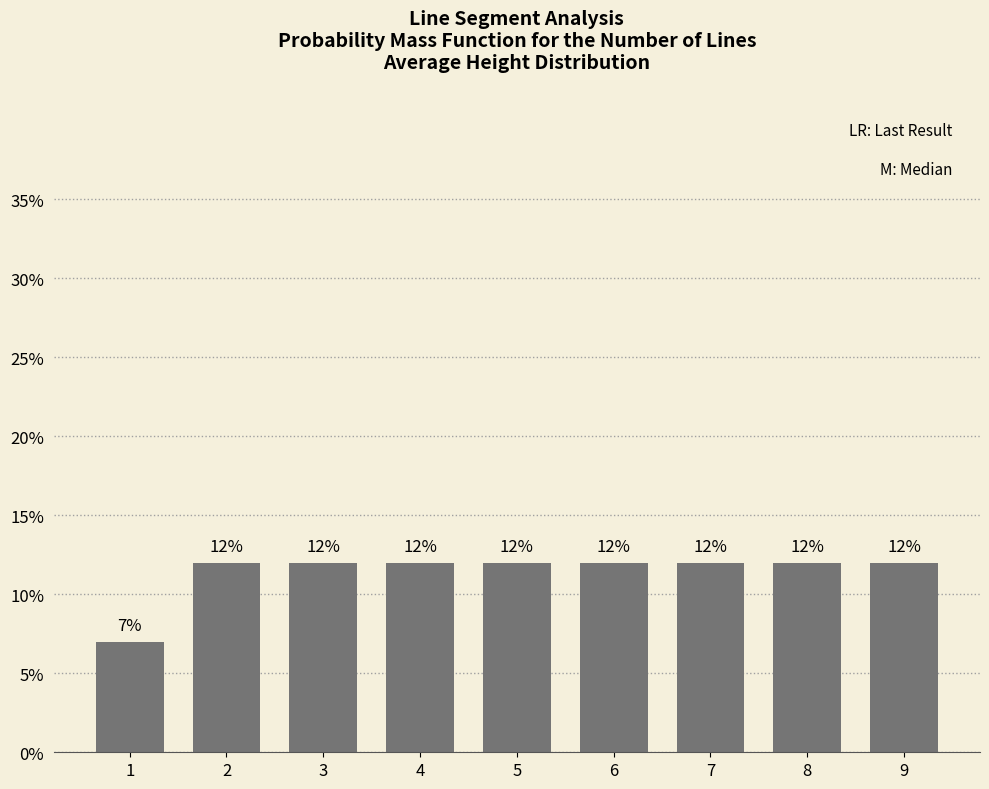

What is the sum of all values?

103